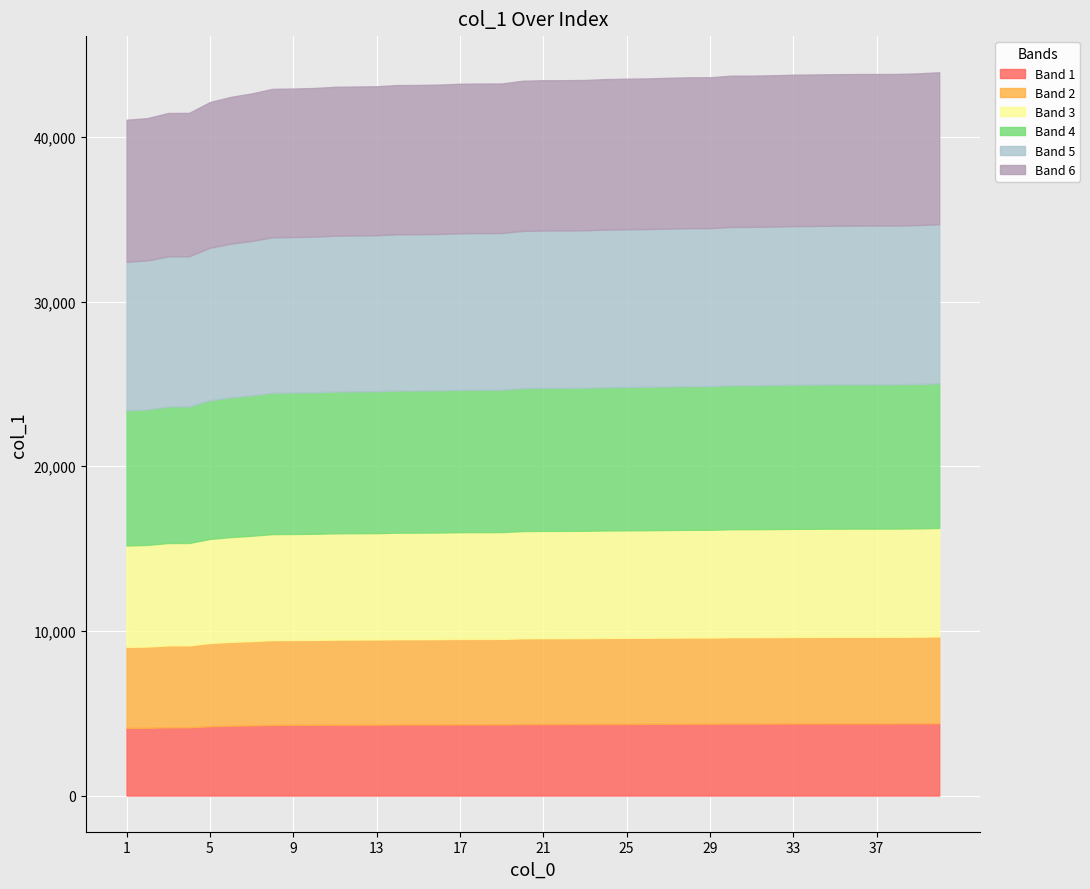

What value does the data have at 8, to the nearest 100?

42900